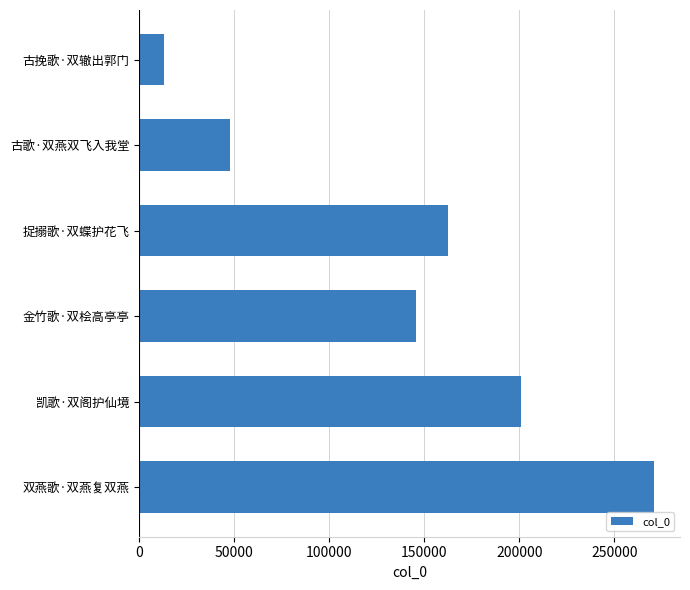

Rank the categories by value from lowest to highest.

古挽歌·双辙出郭门, 古歌·双燕双飞入我堂, 金竹歌·双桧高亭亭, 捉搦歌·双蝶护花飞, 凯歌·双阁护仙境, 双燕歌·双燕复双燕